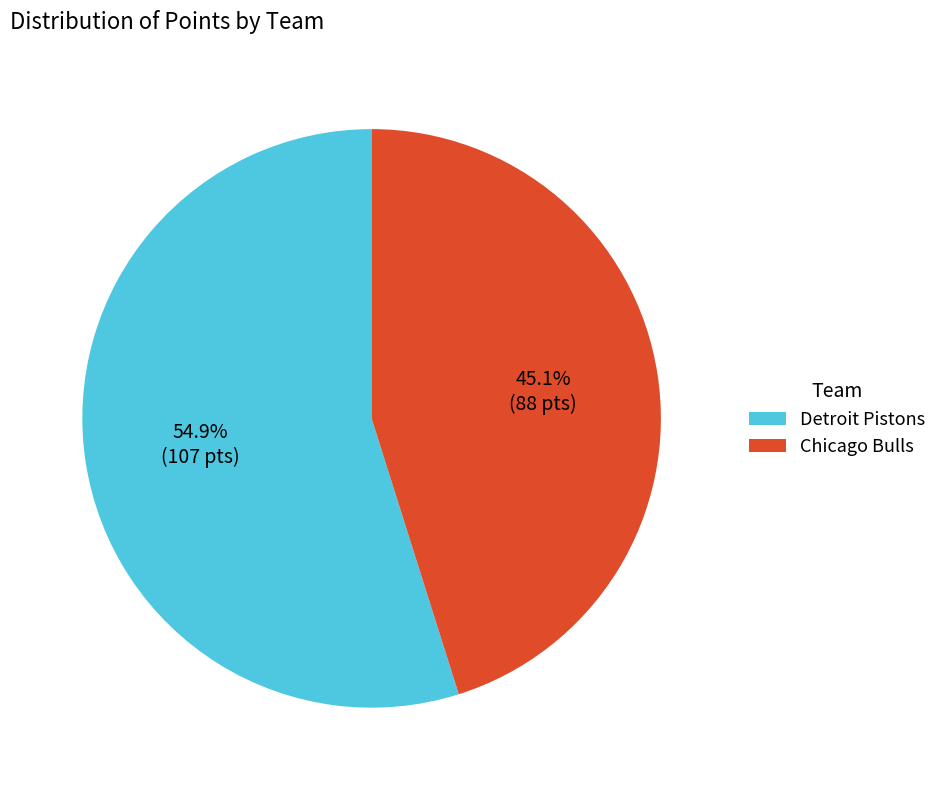

The Detroit Pistons slice represents 50% of the pie. True or false?

False